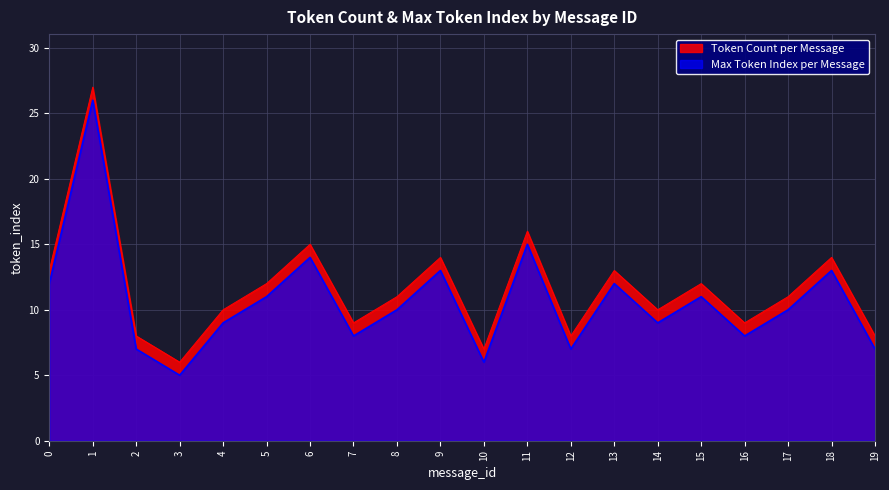

Reading left to right, list all the values displayed in this chart.

Token Count per Message: 13	27	8	6	10	12	15	9	11	14	7	16	8	13	10	12	9	11	14	8
Max Token Index per Message: 12	26	7	5	9	11	14	8	10	13	6	15	7	12	9	11	8	10	13	7